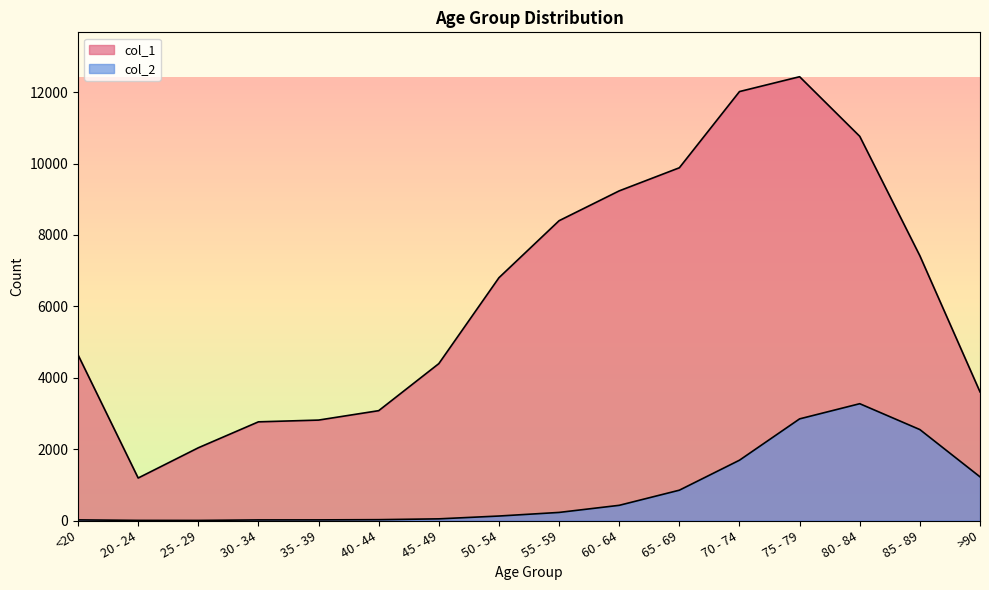

Which category has the lowest value in the col_1 series?

20 - 24